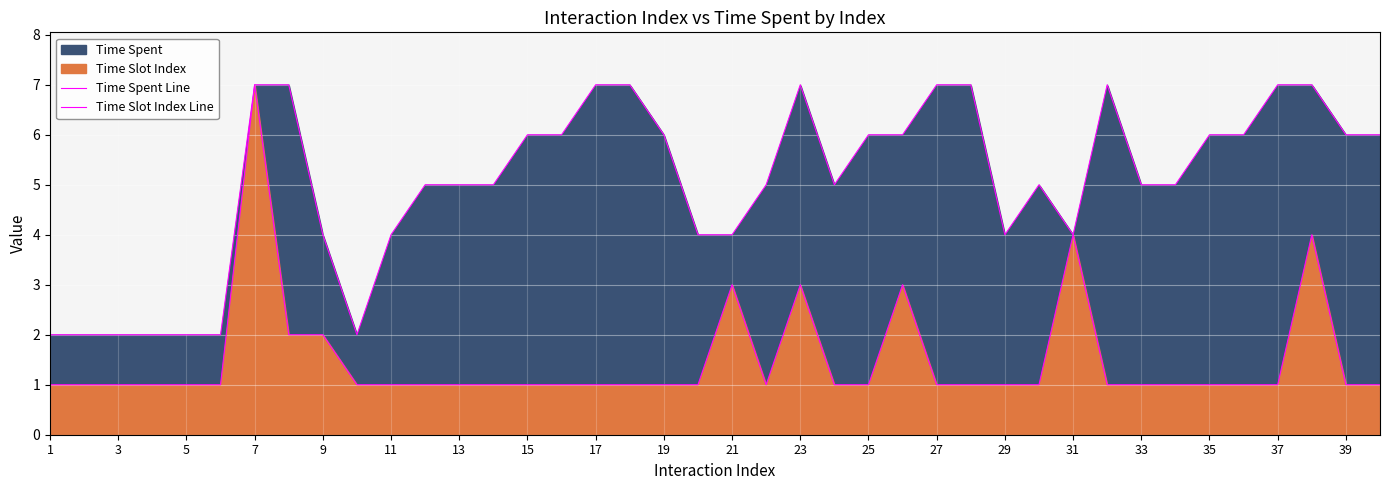

What is the value of the Time Spent Line point at the 8th from the left?

7